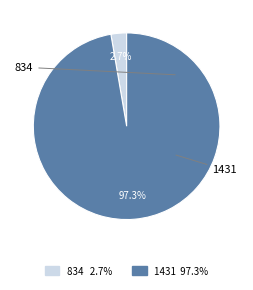

To the nearest percent, what is the combined percentage of 1431 and 834?

100%